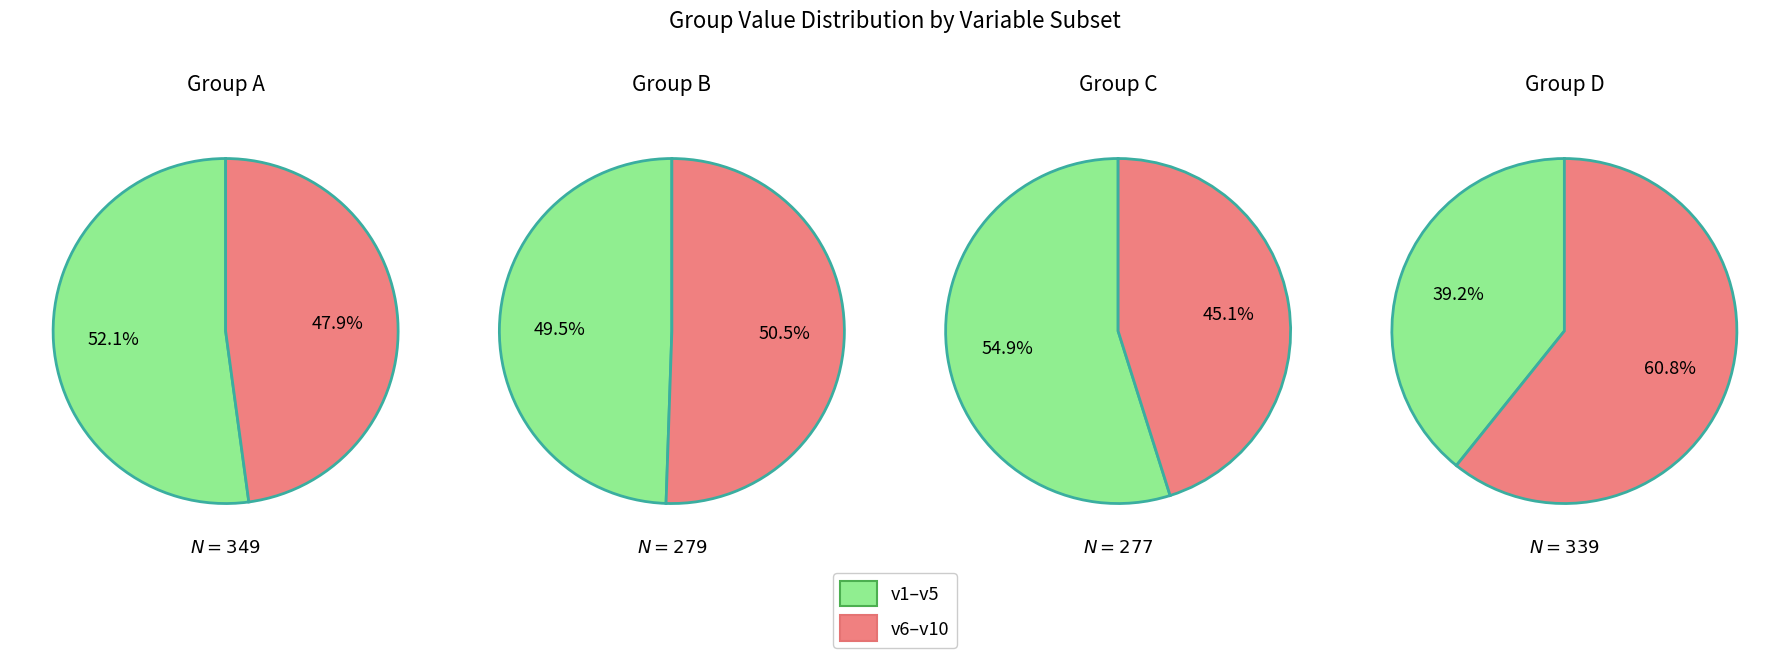

Which series has the widest spread of values?

D